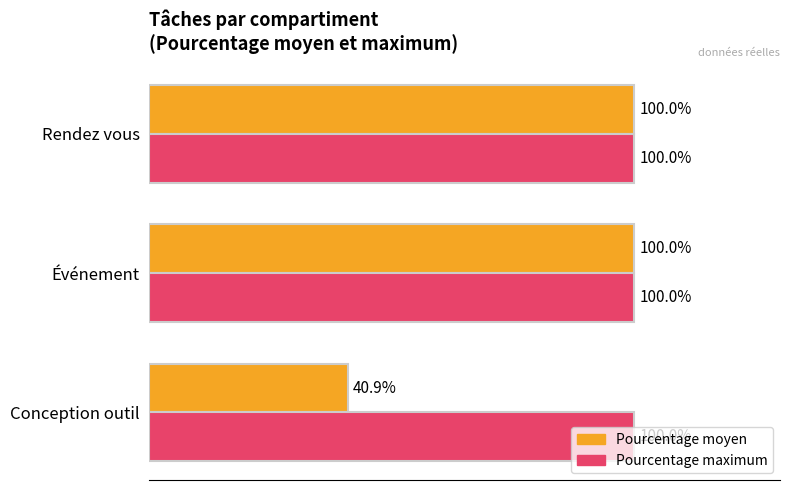

Which series has the largest total across all categories?

Pourcentage maximum